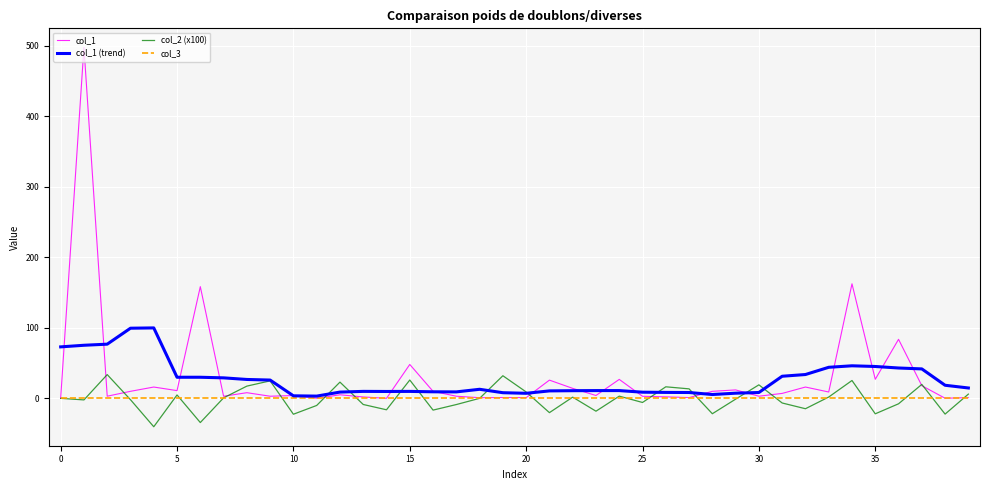

Does the chart have visible grid lines?

Yes